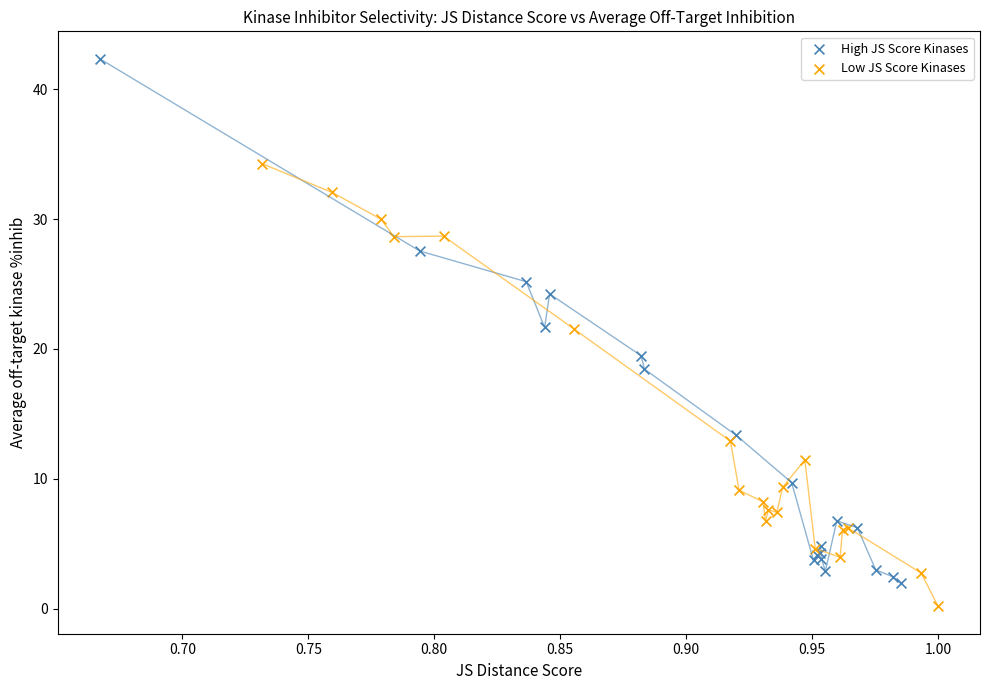

Which series reaches the maximum Y coordinate?

High JS Score Kinases